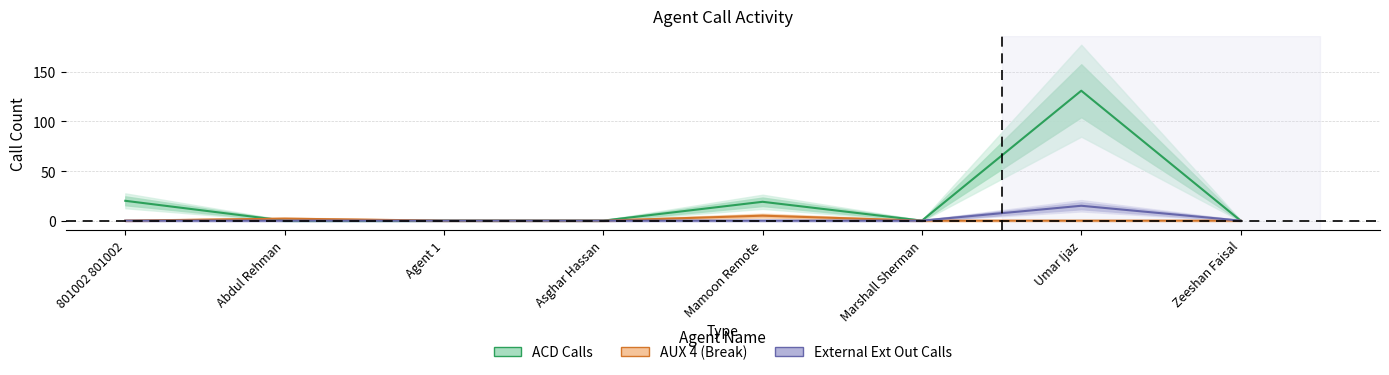

Between which two adjacent categories do ACD Calls and AUX 4 (Break) first intersect?

801002 801002 and Abdul Rehman